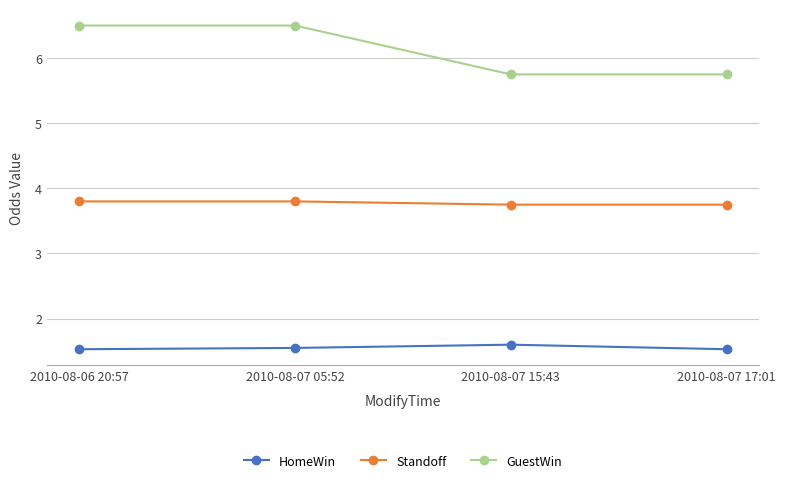

In HomeWin, how many points are higher than both neighbors (excluding endpoints)?

1